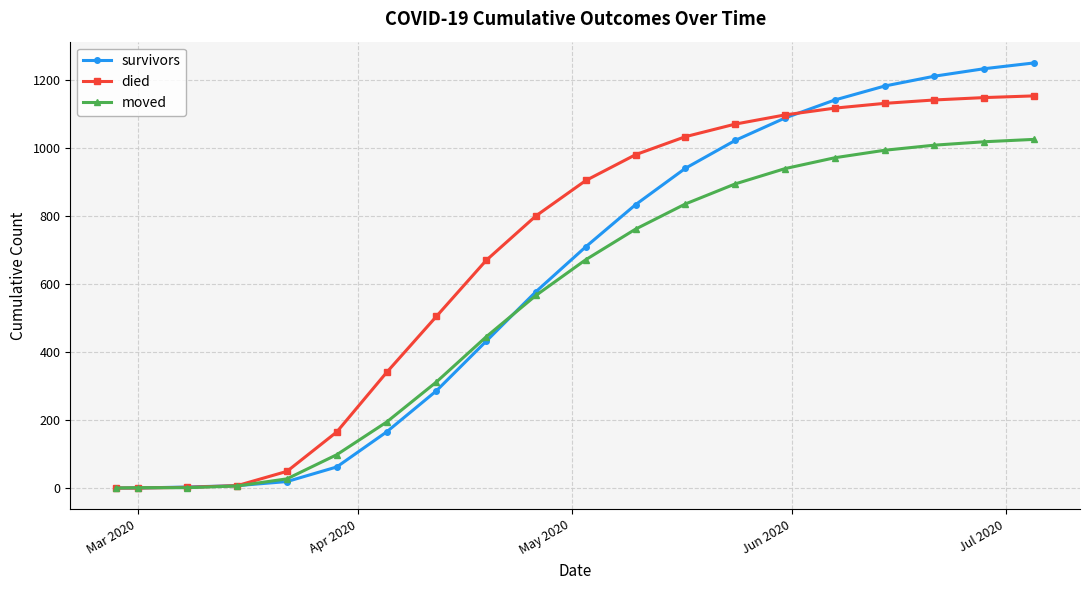

Does the chart display data point markers on the line(s)?

Yes